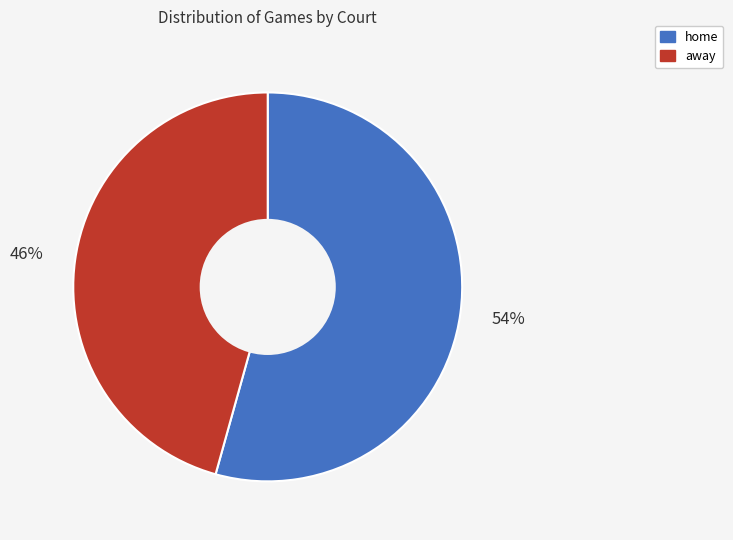

To the nearest percent, what is the combined percentage of away and home?

100%